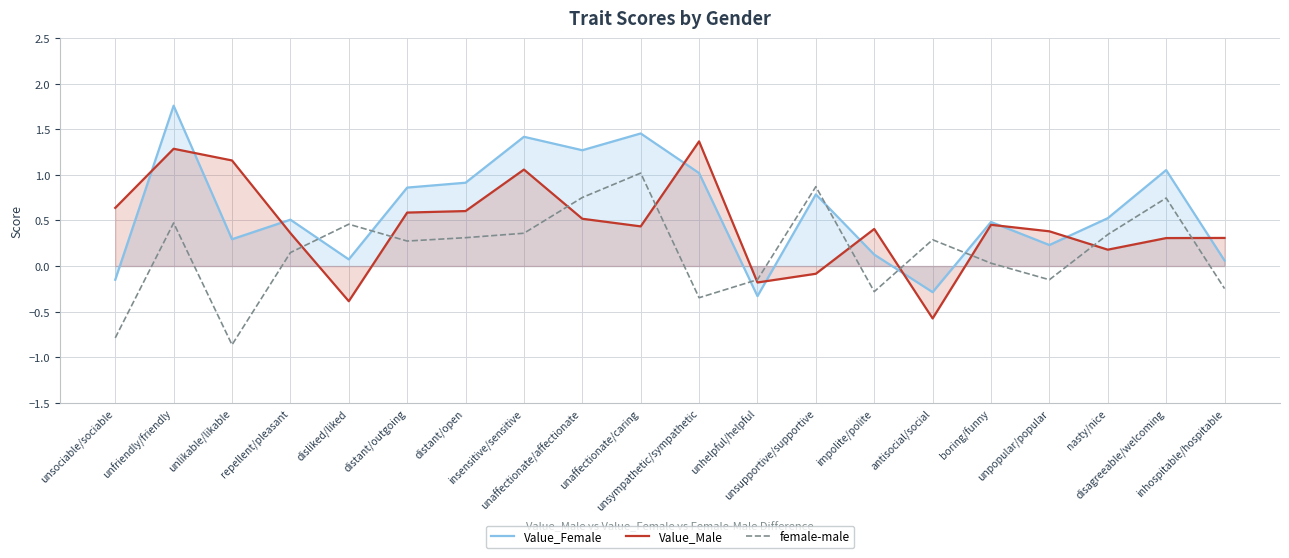

At which category is the sum across all series the highest?

unfriendly/friendly